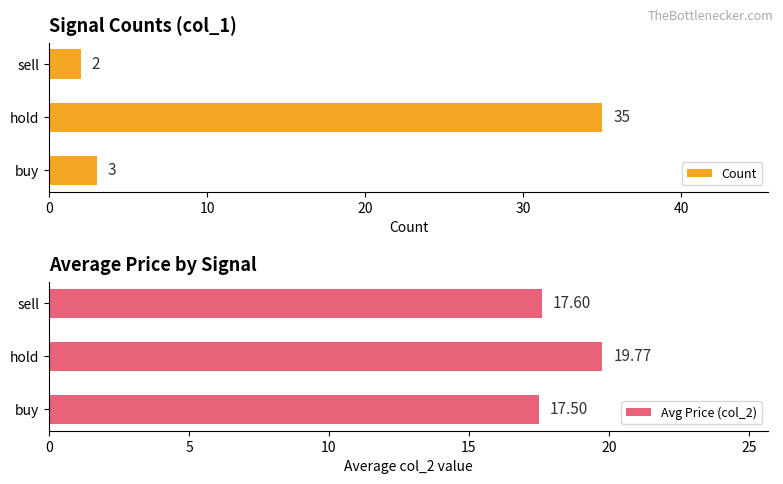

What is the value of the Count bar at the 1st from the left?

3.0